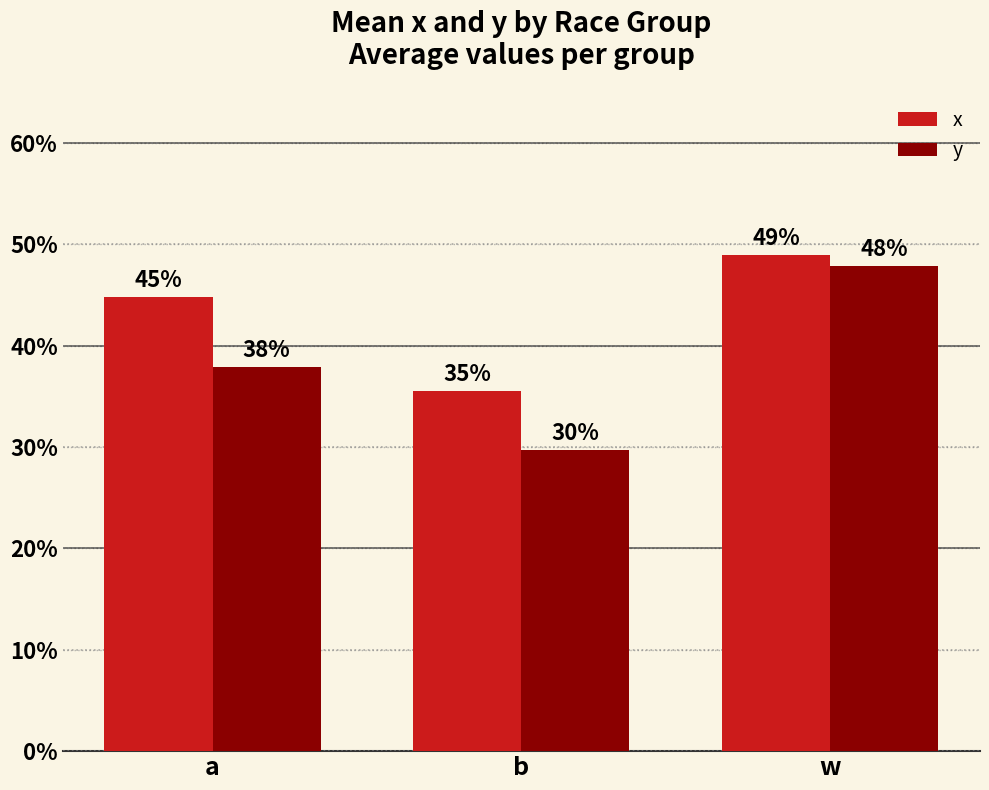

Which label corresponds to the smallest value in the chart?

b